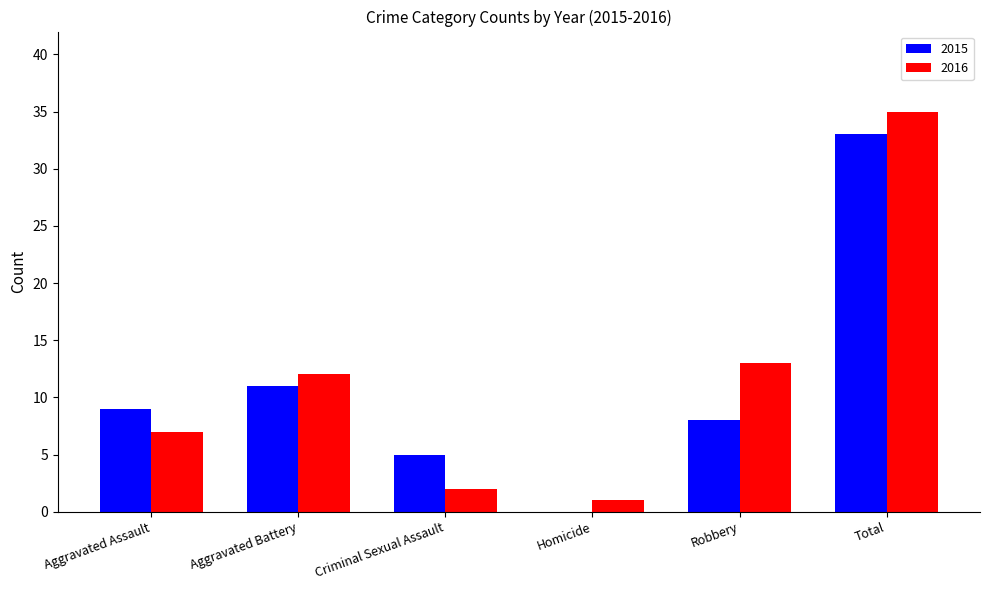

How many groups of bars are there?

6